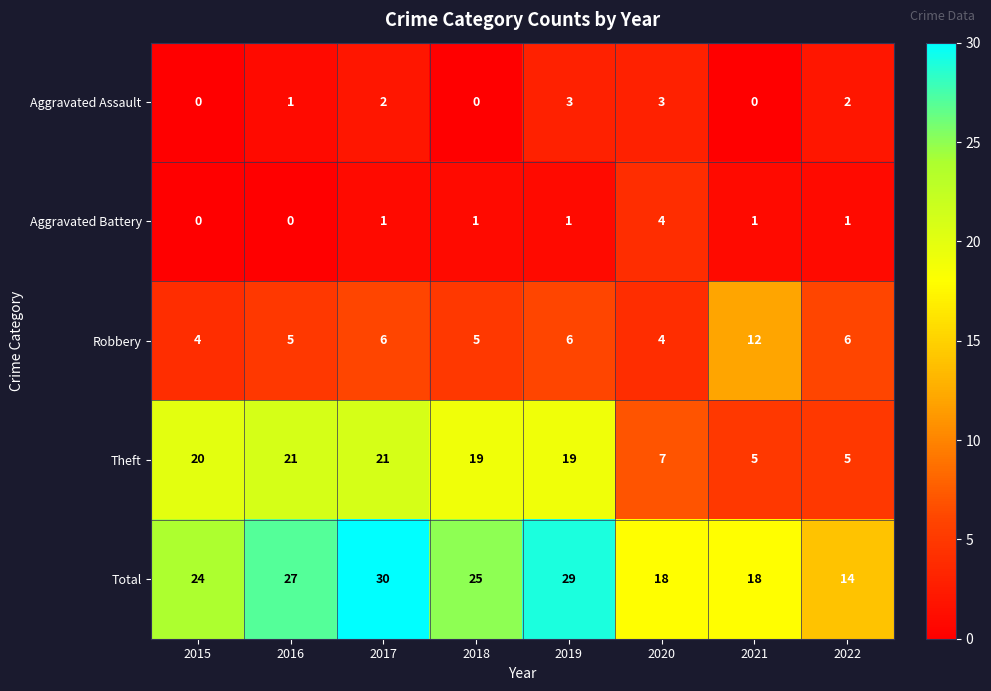

Which series has the largest total across all categories?

Total